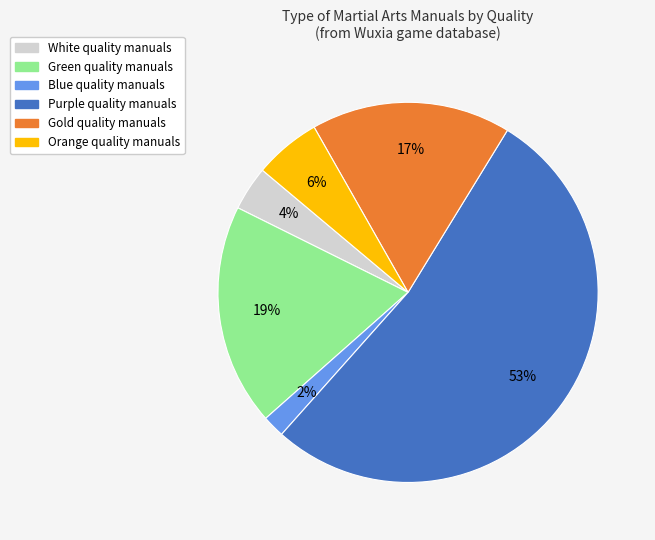

Combined, do White and Orange account for over 50%?

No